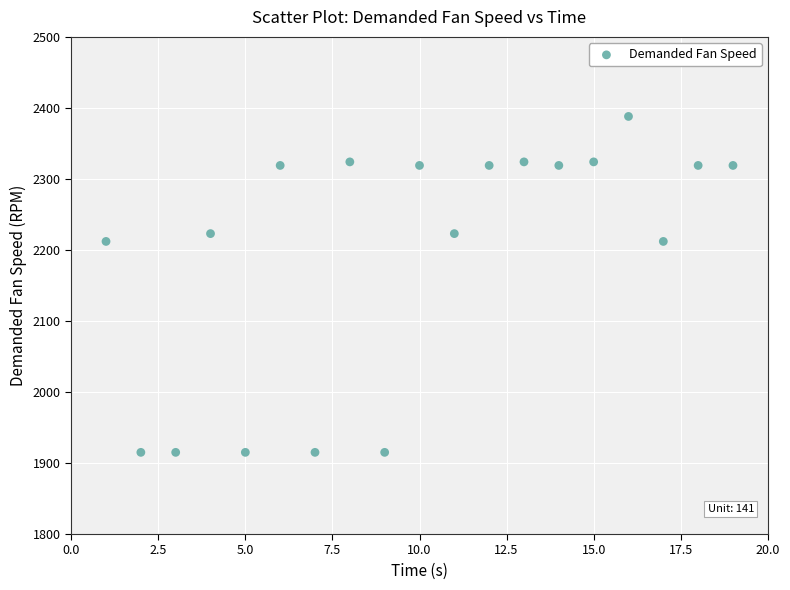

What is the range of Y values (max minus min)?

473